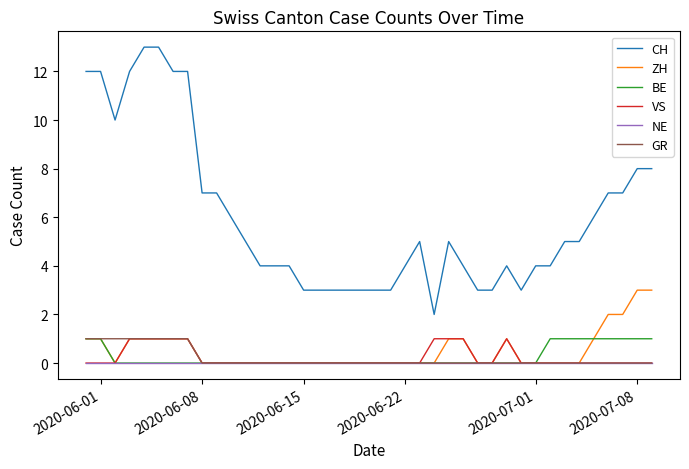

What is the maximum value shown in the chart?

13